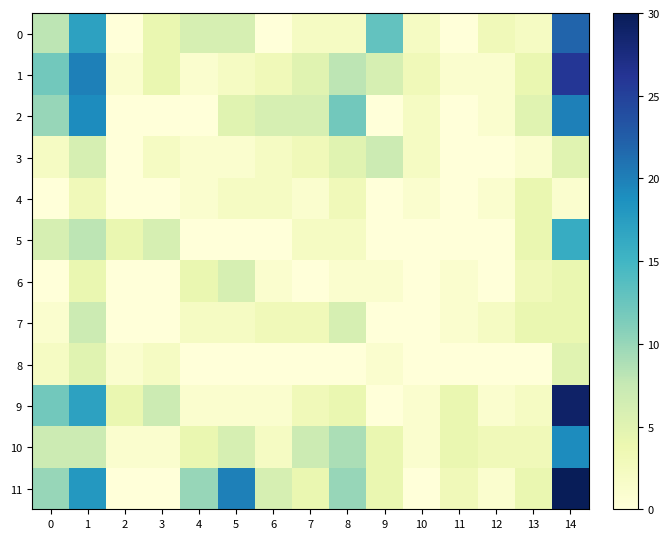

Which series has the widest spread of values?

11